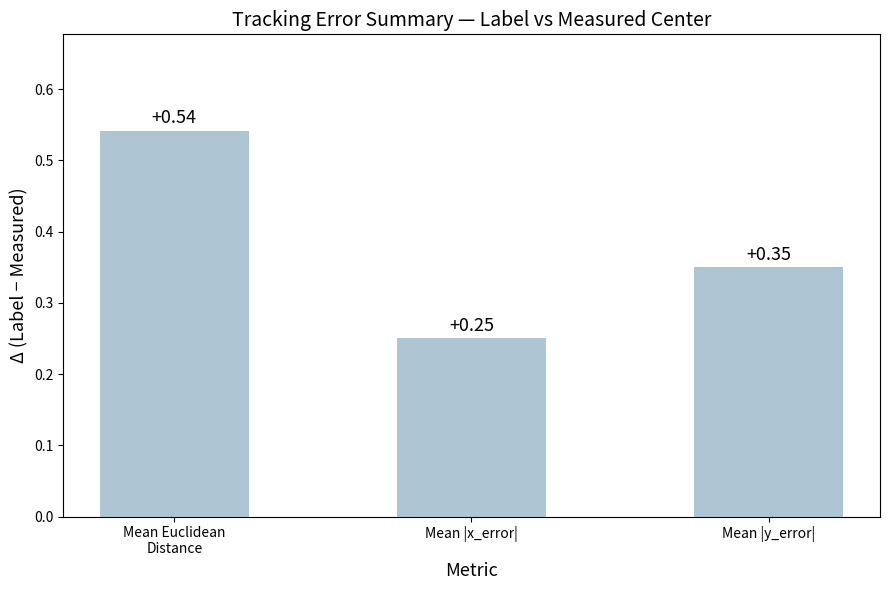

How many bars are there in total?

3